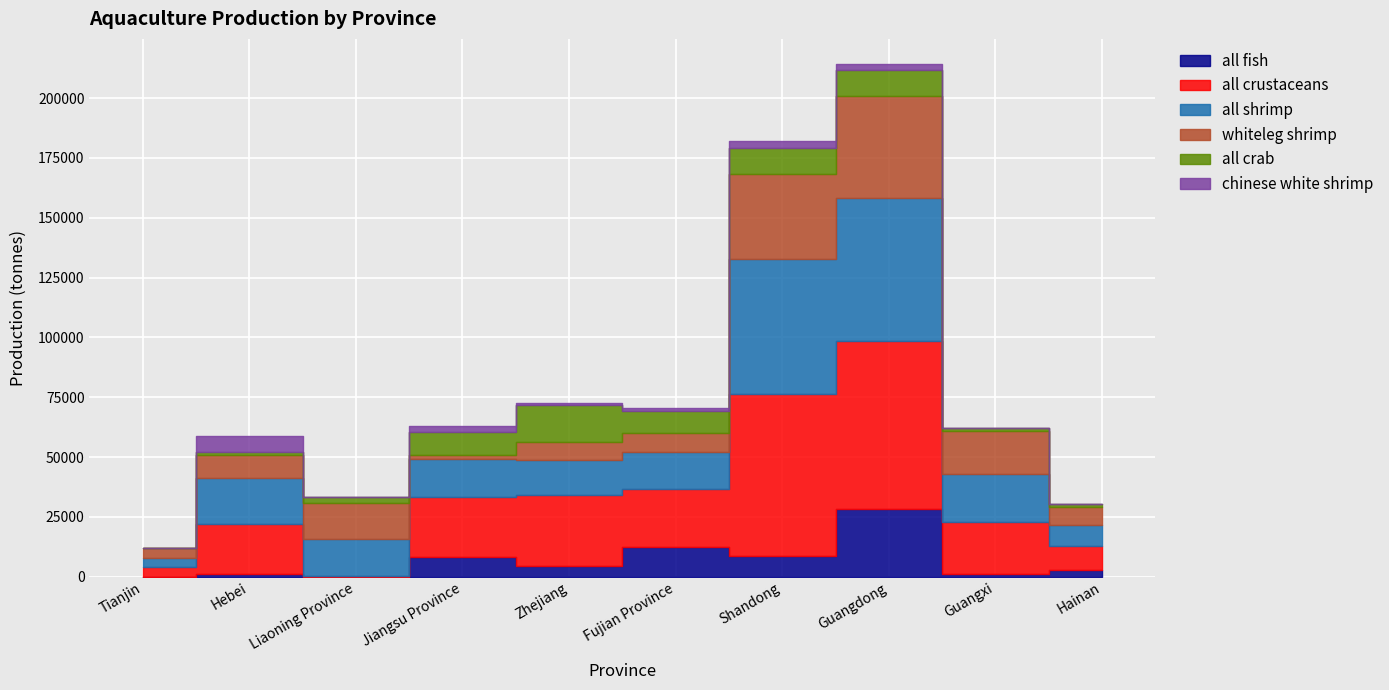

Read the all crustaceans value at Guangdong.

70496